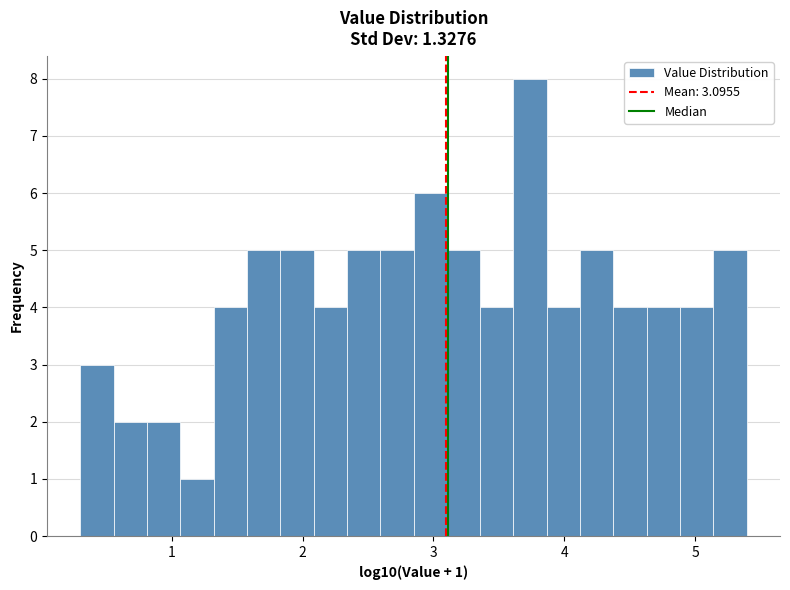

Around what value on the x-axis is the tallest bar? Give the approximate position of its centre, as read against the axis.

3.7